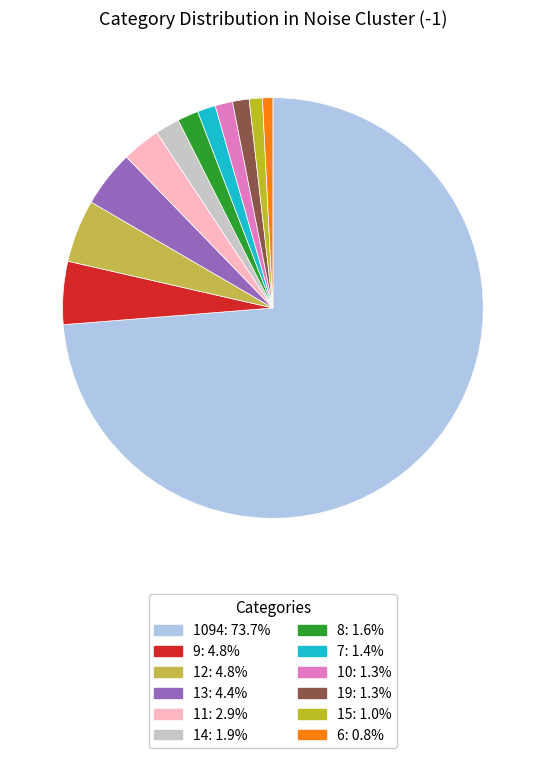

Does any single category account for the majority?

Yes